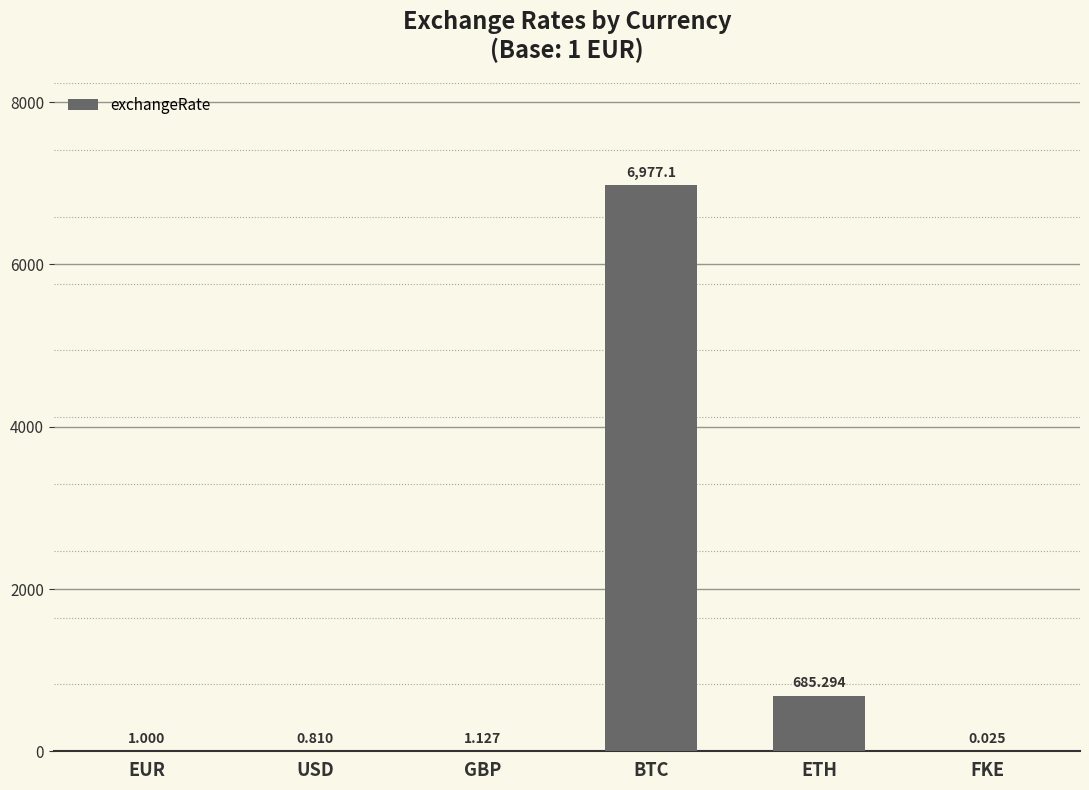

Count the number of data series in this chart.

1